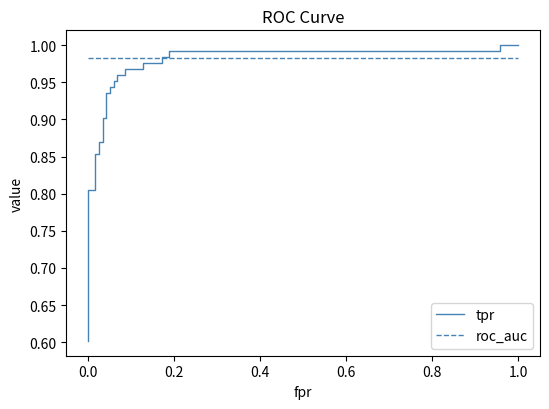

What is the value of the tpr point at the 4th from the left?

0.8